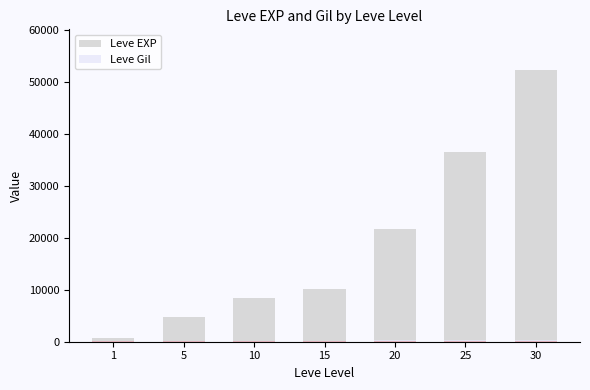

At which category is the sum across all series the highest?

30